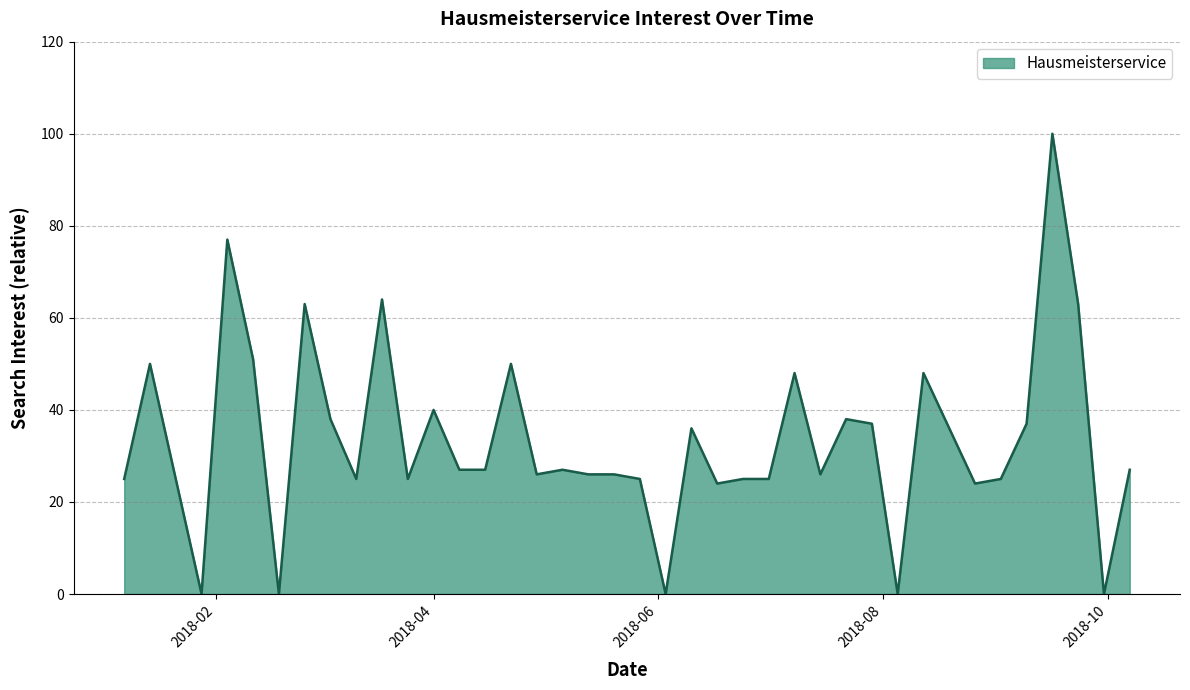

What is the difference between the maximum and minimum values?

100